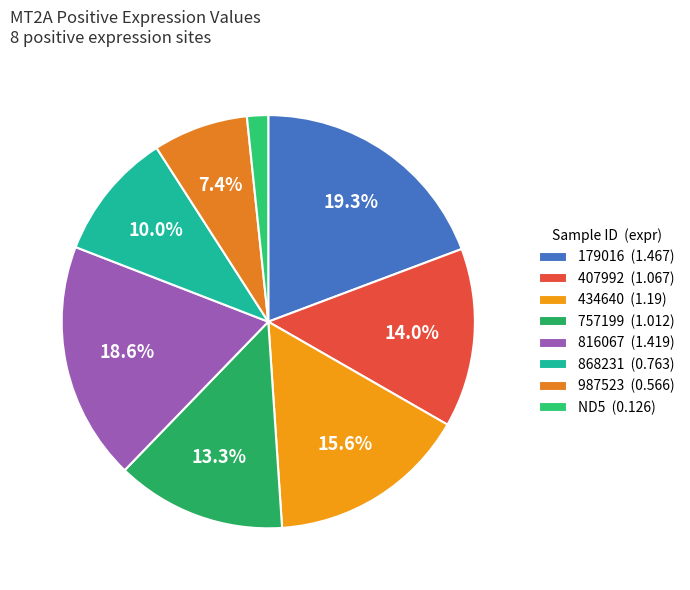

Rank the categories by value from highest to lowest.

179016 (1.467), 816067 (1.419), 434640 (1.19), 407992 (1.067), 757199 (1.012), 868231 (0.763), 987523 (0.566), ND5 (0.126)